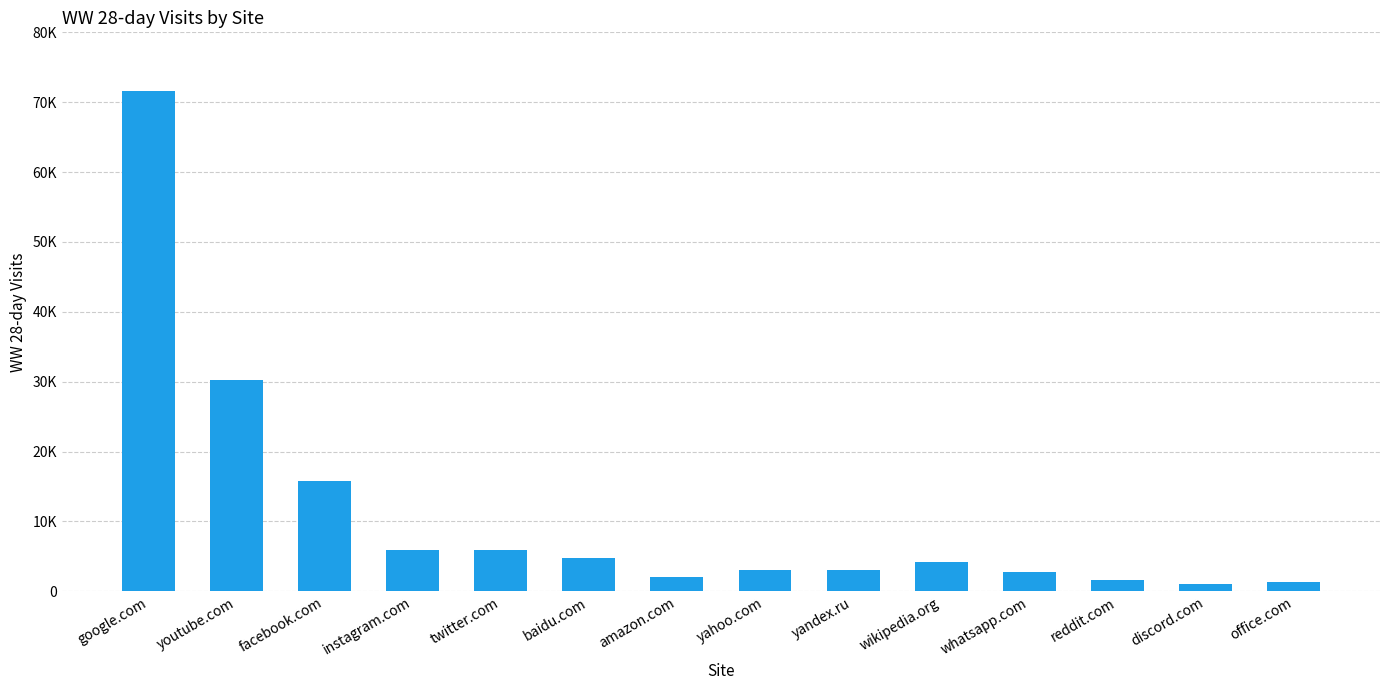

Does the chart contain any negative values?

No